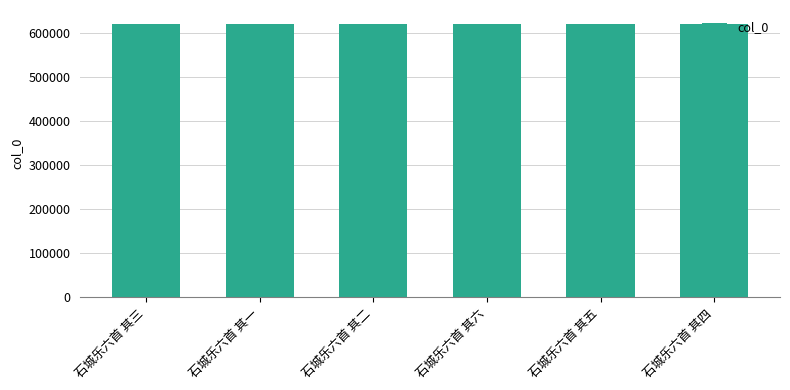

What is the label of the 6th bar from the left?

石城乐六首 其四